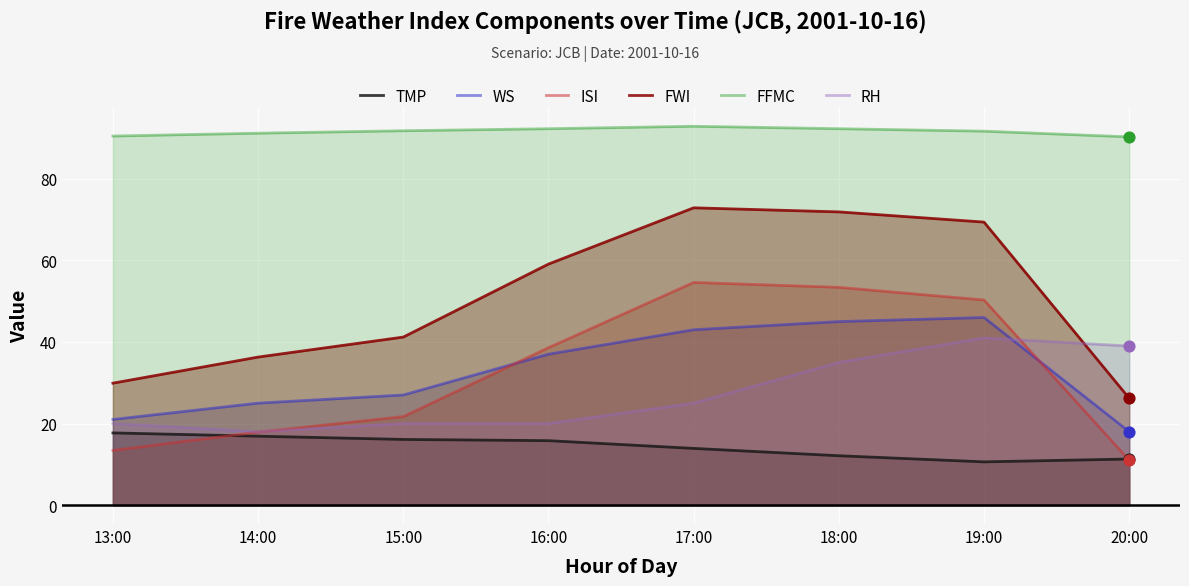

At which category is the sum across all series the highest?

18:00